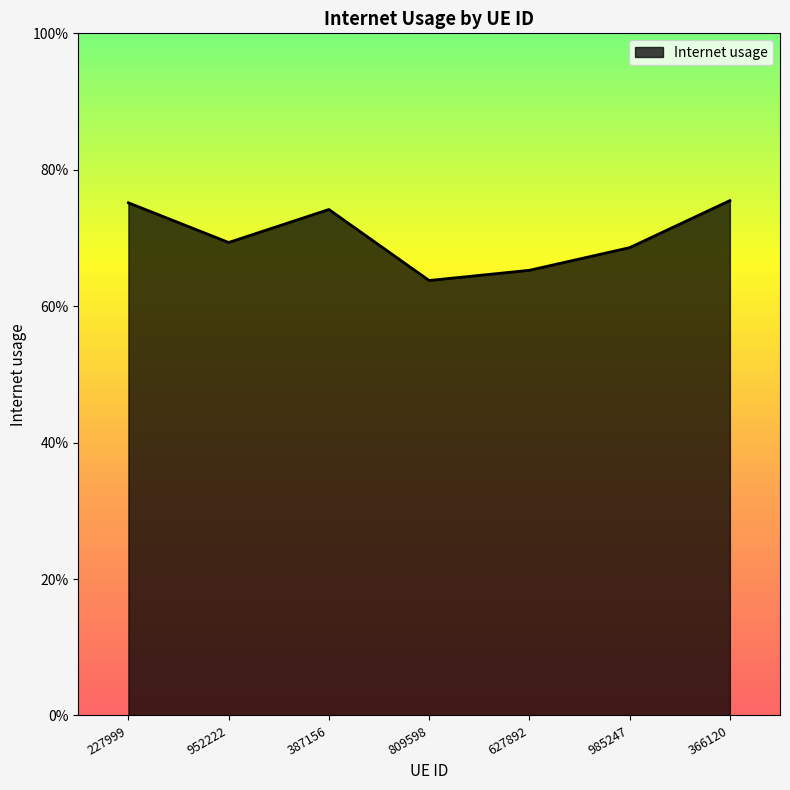

Is this an area chart (filled region under the line)?

Yes